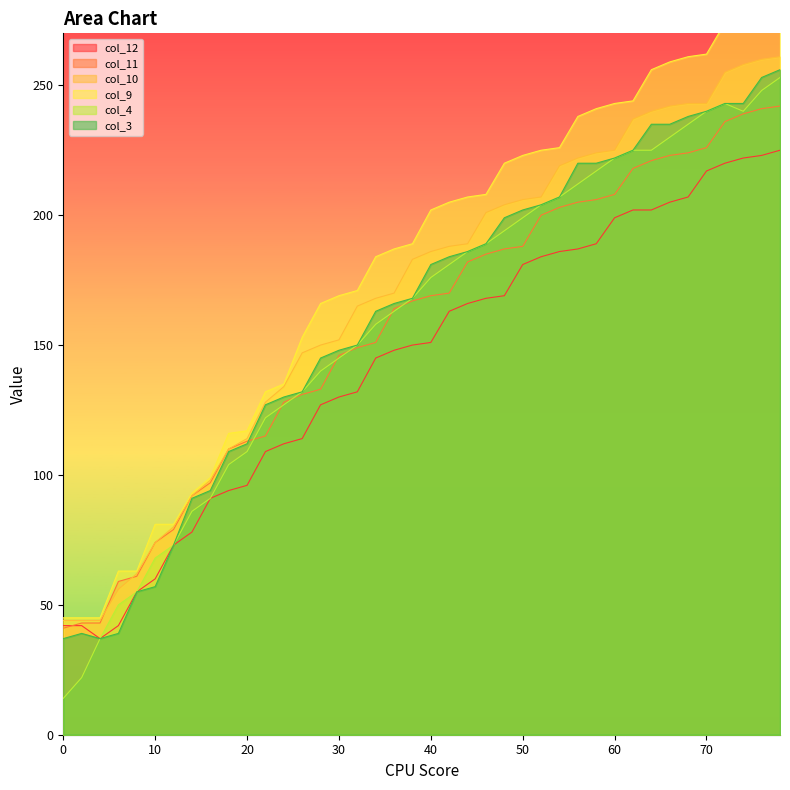

How many values in the col_12 series exceed 151?

19